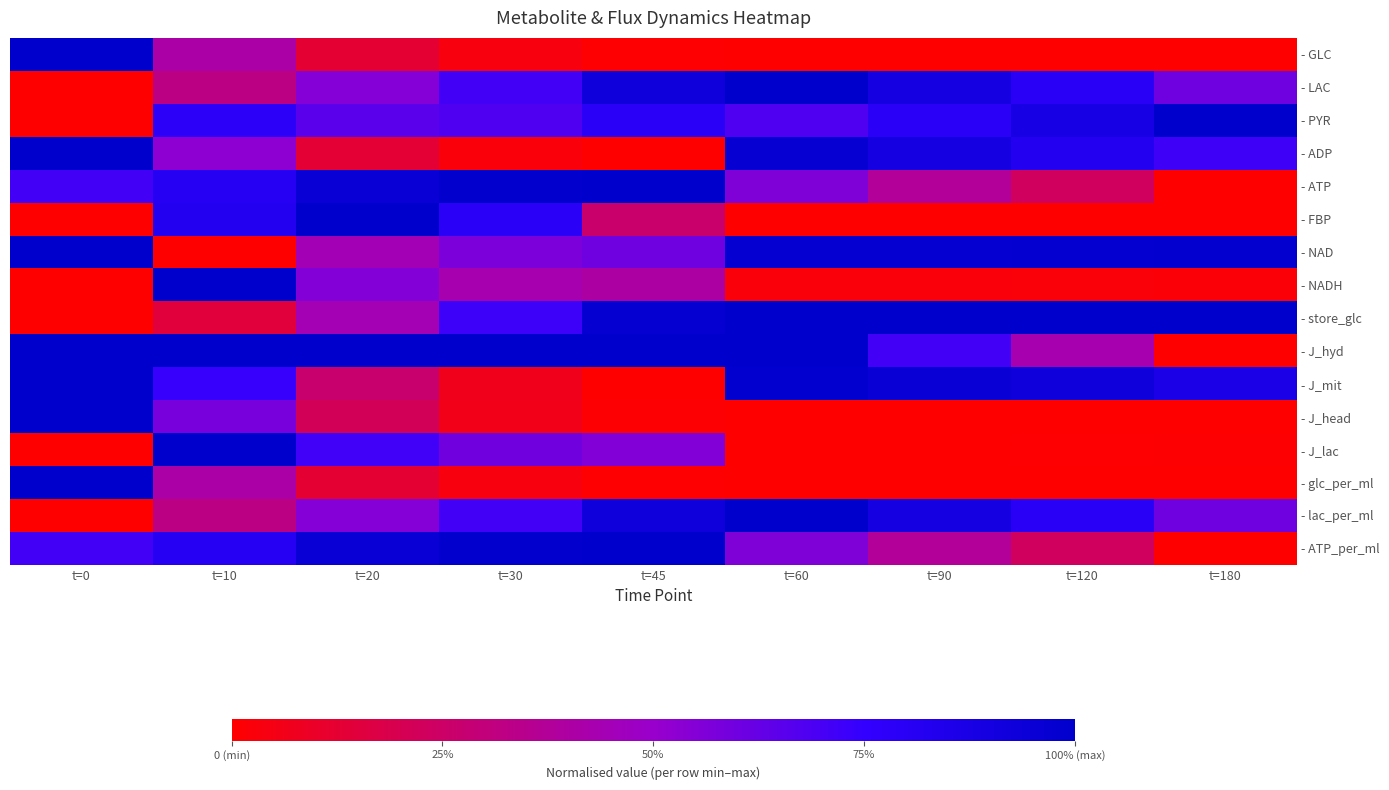

Which has a higher value, t=45 or t=120?

t=45